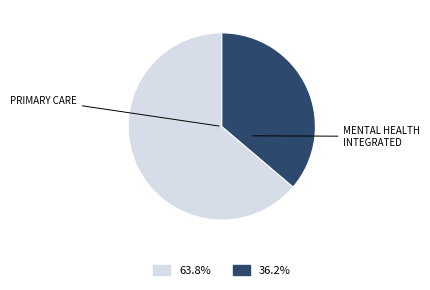

How many slices are in this pie chart?

2